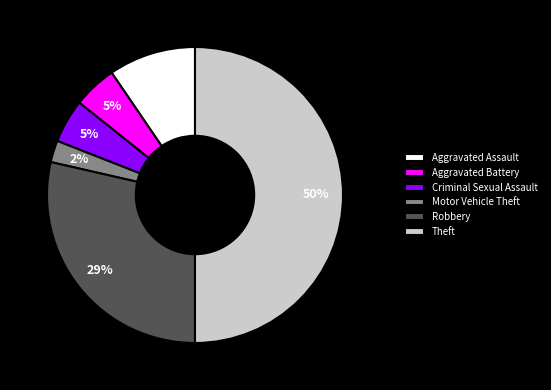

Does Criminal Sexual Assault account for over 50% of the chart?

No